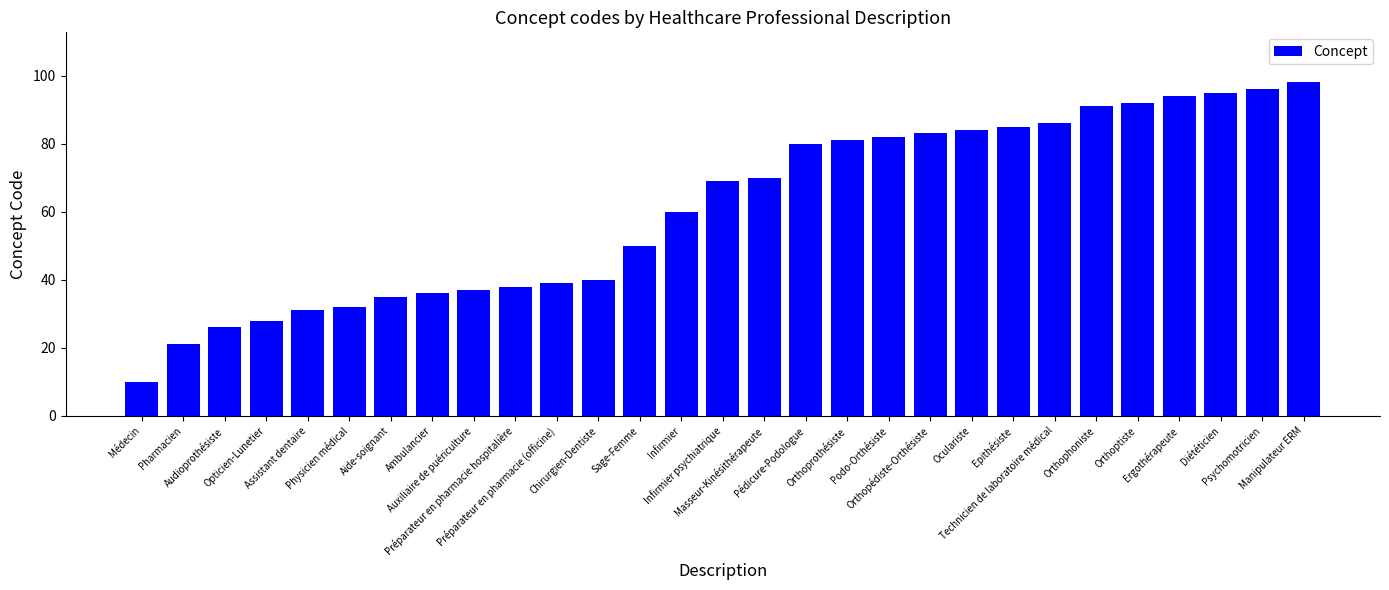

Does the chart contain any negative values?

No